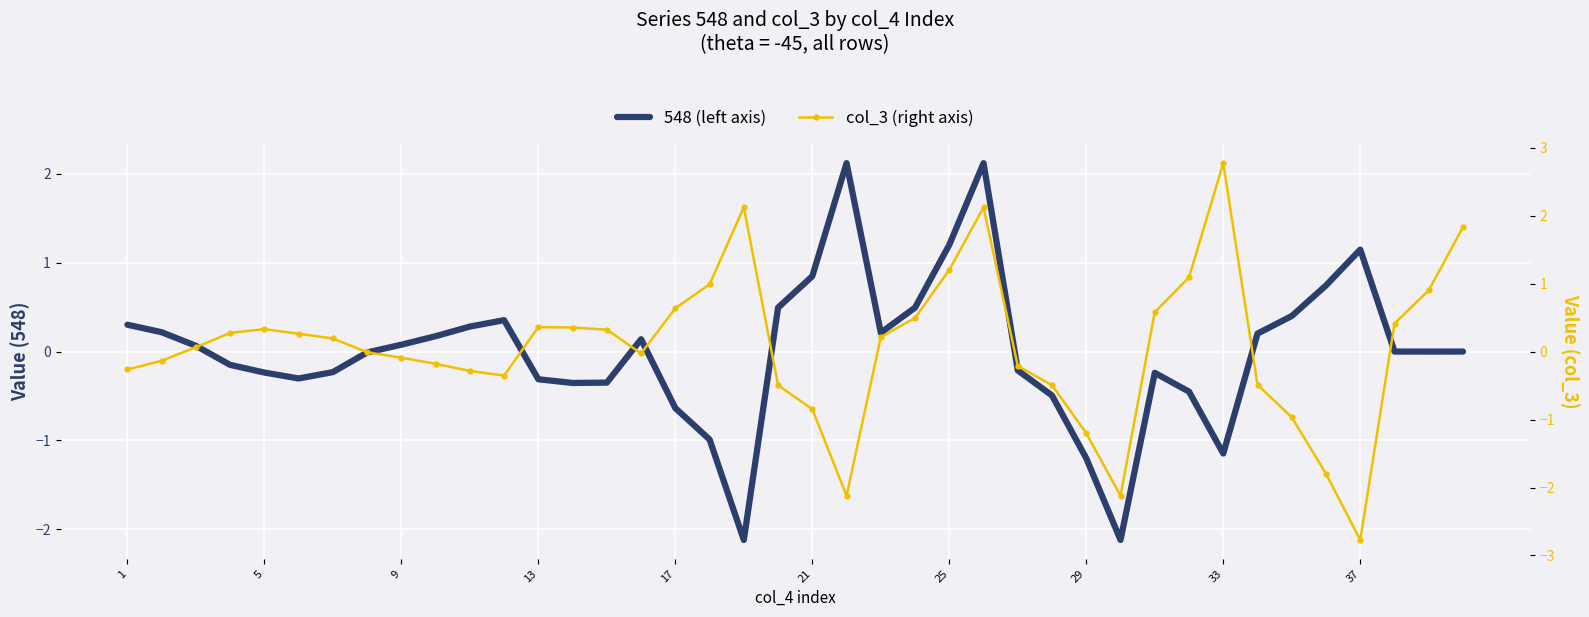

Is this an area chart (filled region under the line)?

No